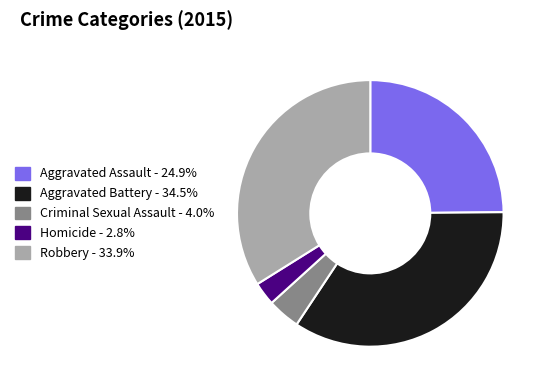

Do Homicide - 2.8% and Criminal Sexual Assault - 4.0% together represent more than half of the pie?

No